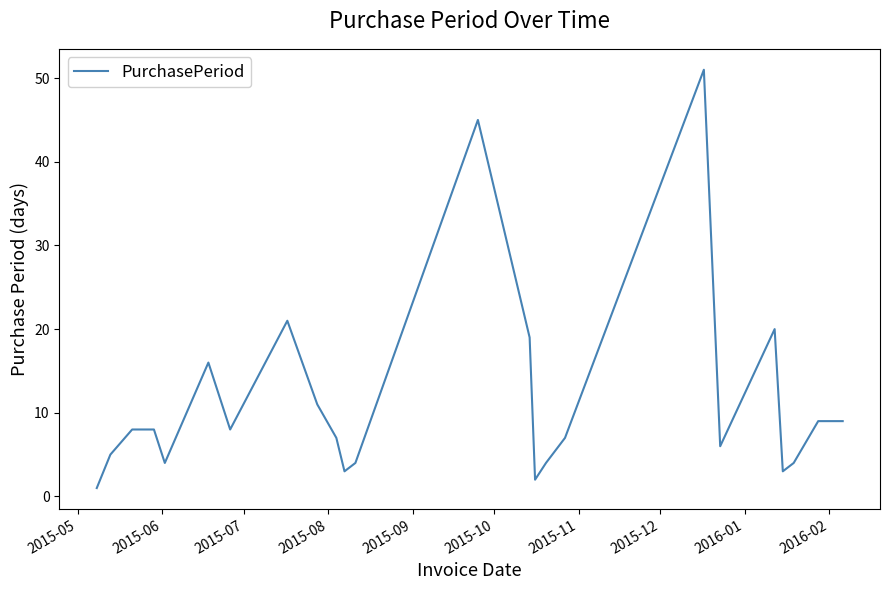

What is the maximum value shown in the chart?

51